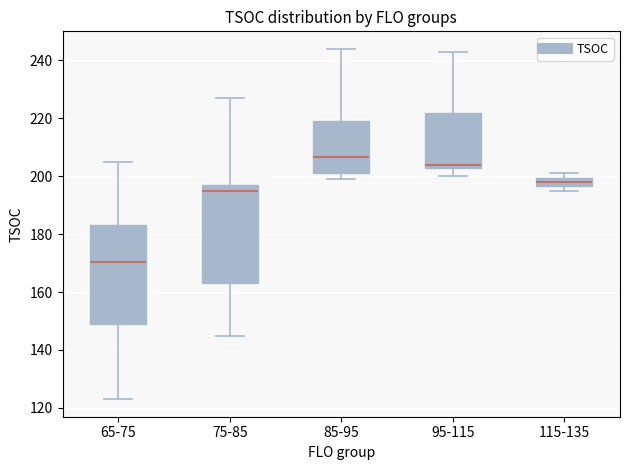

Which box has the highest median line?

85-95